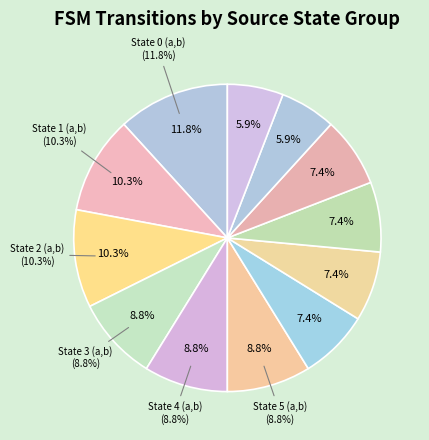

To the nearest percent, what is the difference between the largest and smallest slice percentages?

6%